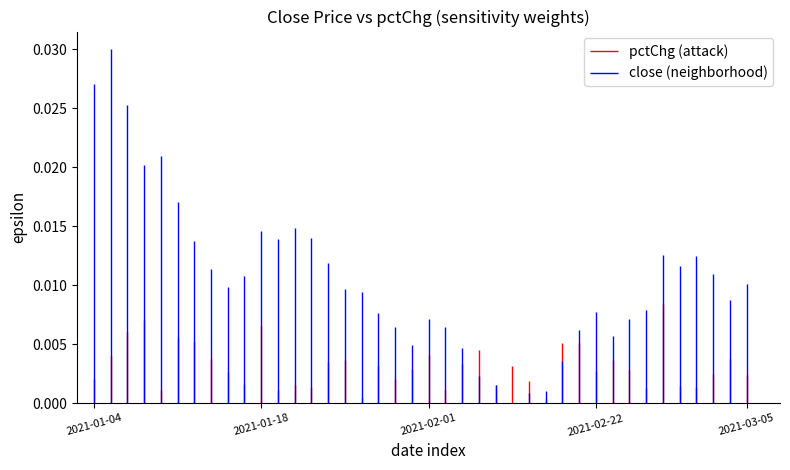

In close, how many points are lower than both neighbors (excluding endpoints)?

8